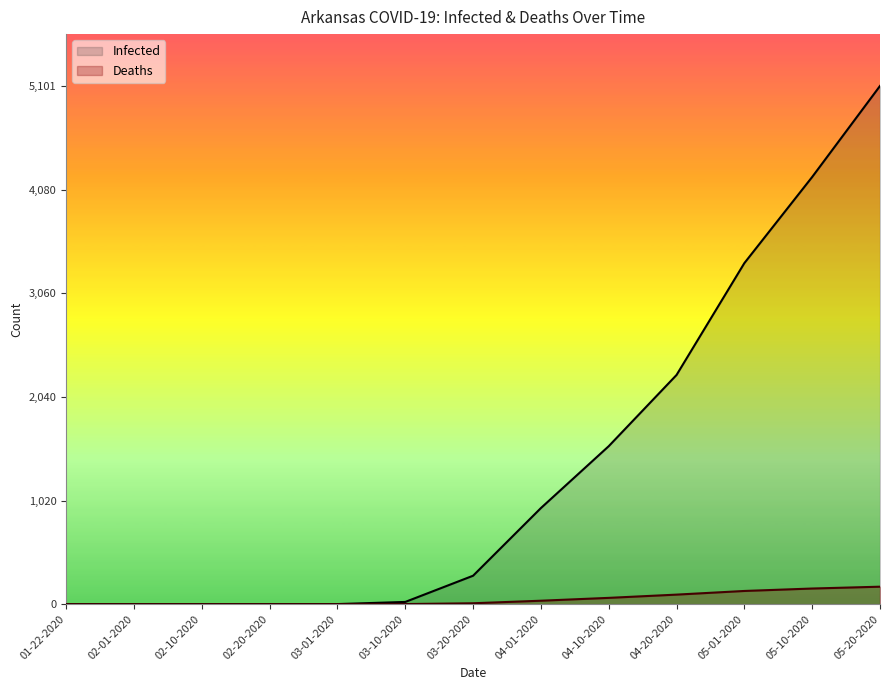

What position from the left is 04-20-2020?

10